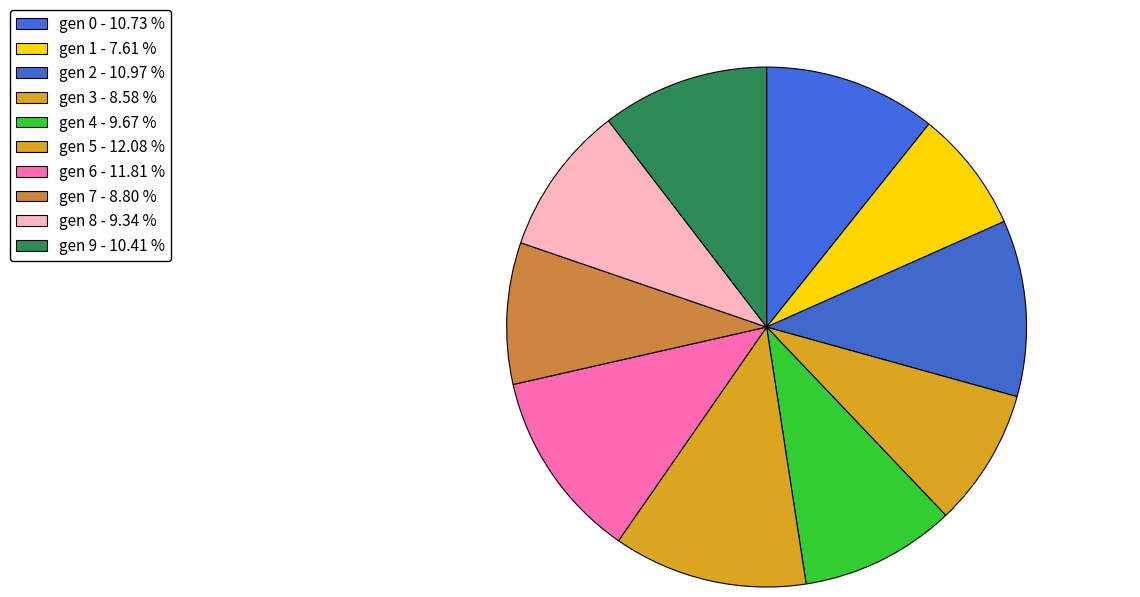

Count the number of slices in the pie.

10